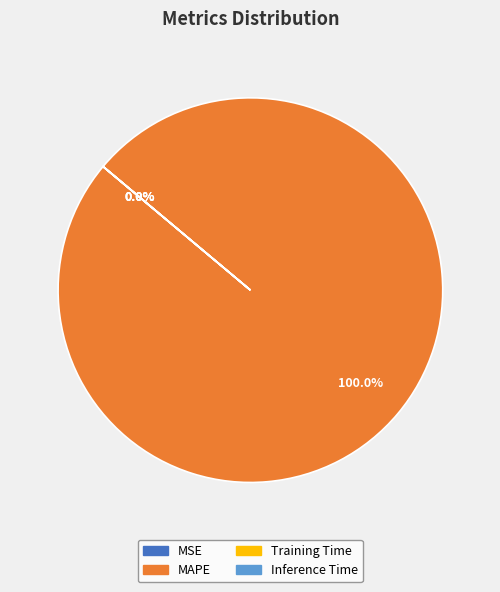

Is there a majority slice in this chart?

Yes